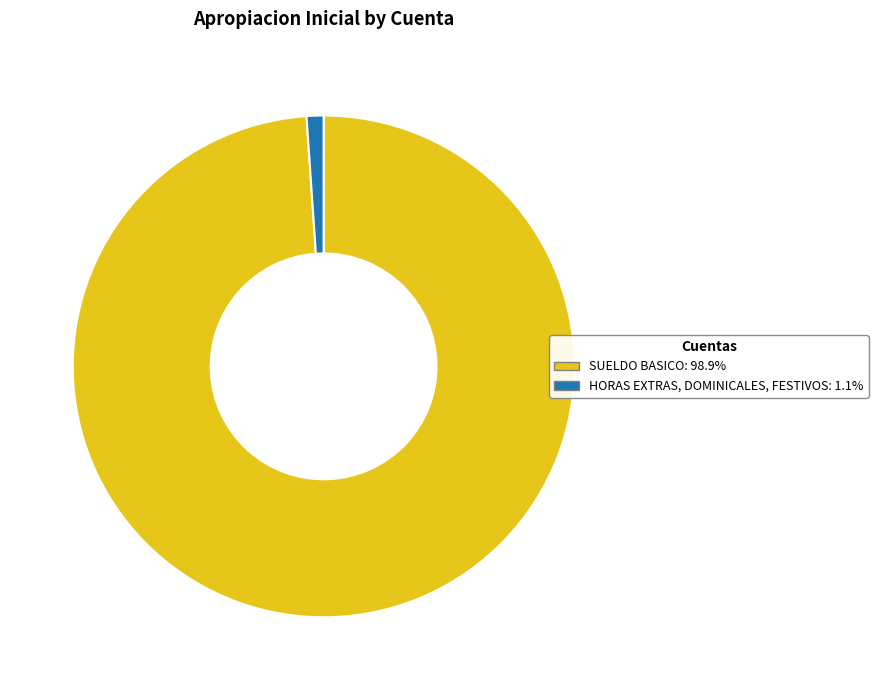

Does any single category account for the majority?

Yes